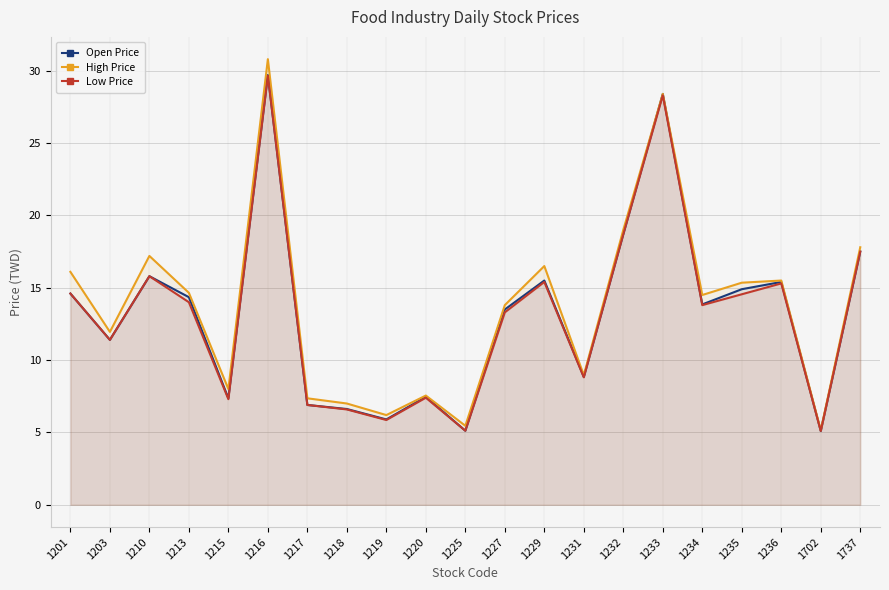

The Open Price series shows 10.3 at 1235. True or false?

False